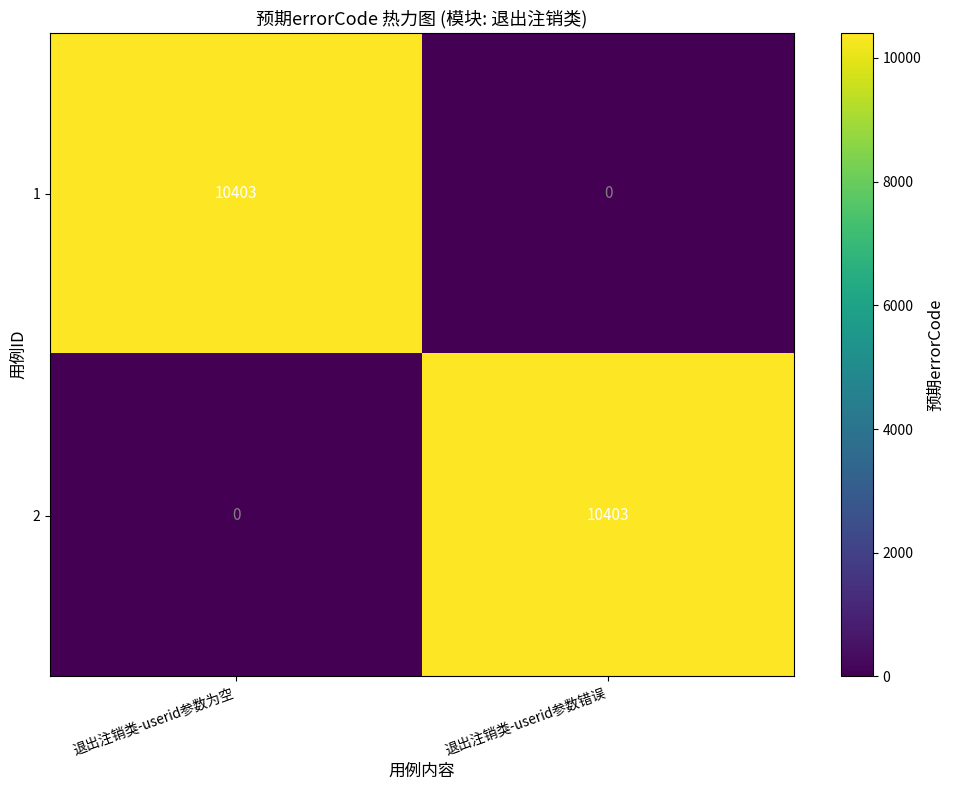

Is it true that 2 equals 16549 at 退出注销类-userid参数错误?

False